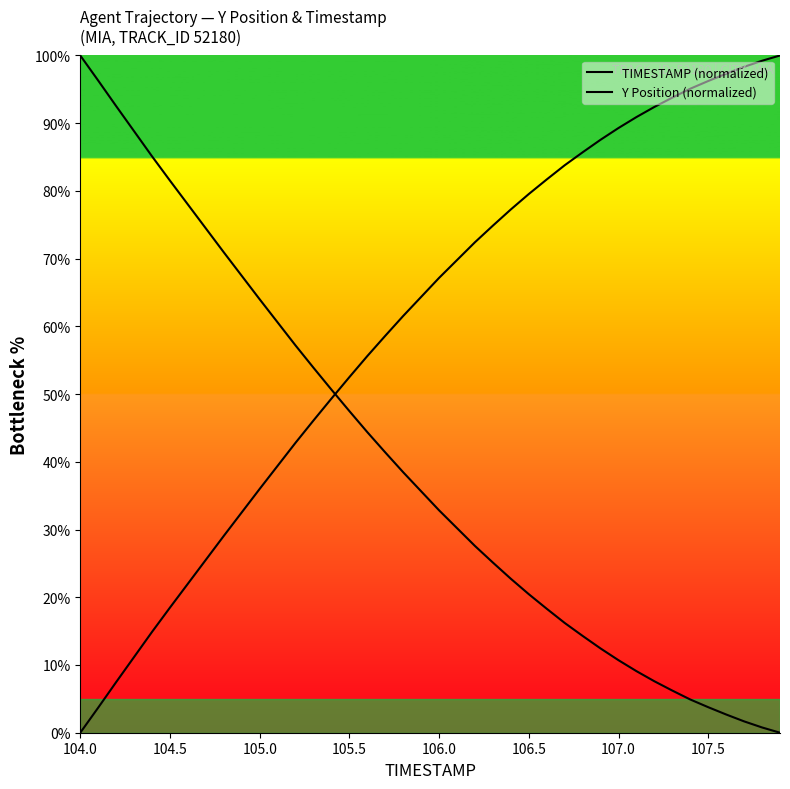

The value of TIMESTAMP (normalized) at 19 is 98.1. True or false?

False